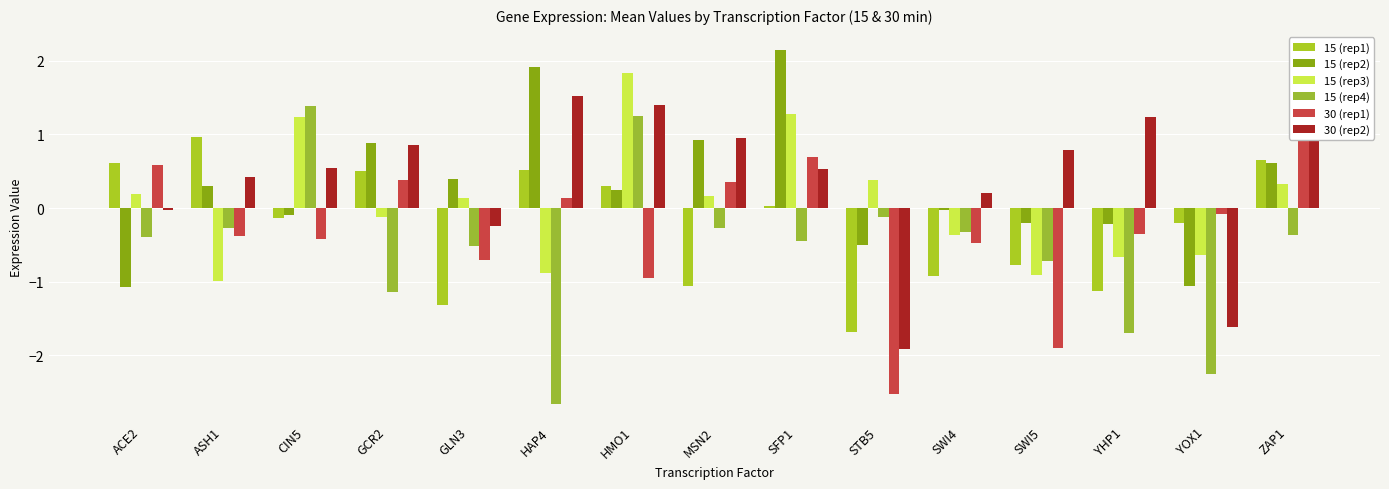

What is the label of the 7th bar from the right?

SFP1